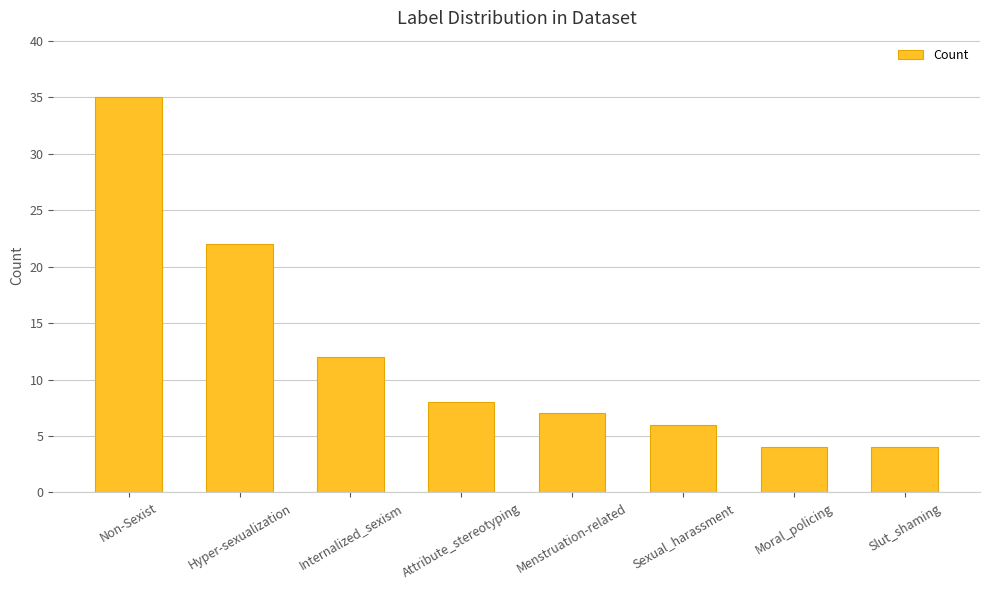

What position from the left is Moral_policing?

7